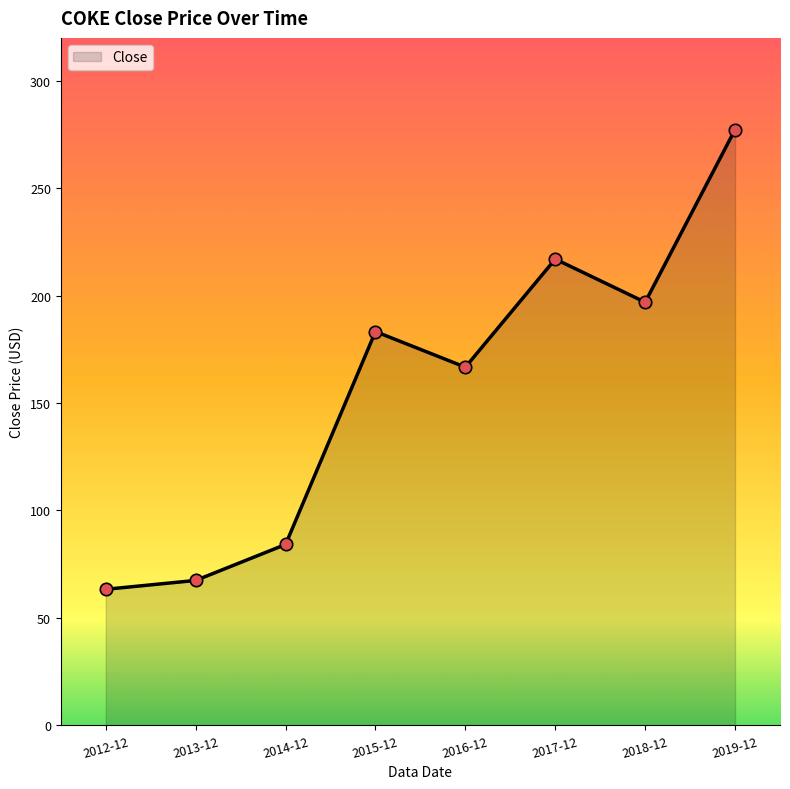

Approximately how many times larger is the value at 2019-12 compared to 2018-12?

1.4